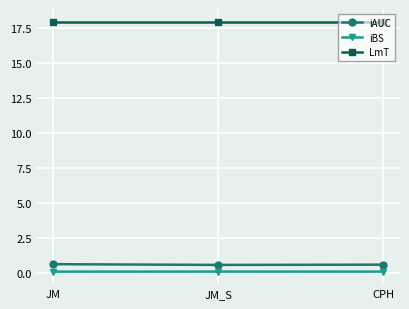

What is the label of the 2nd point from the right?

JM_S